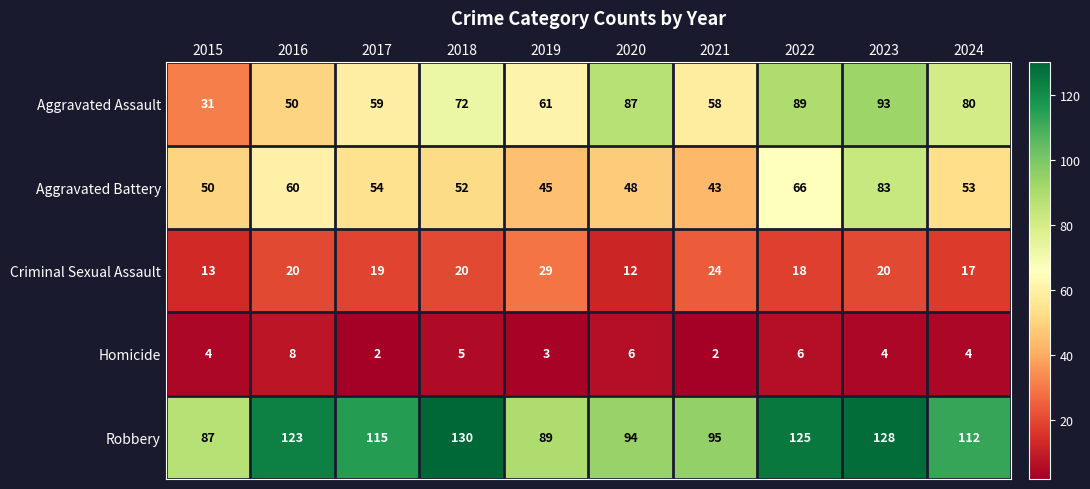

Which category has the highest value in the Aggravated Assault series?

2023